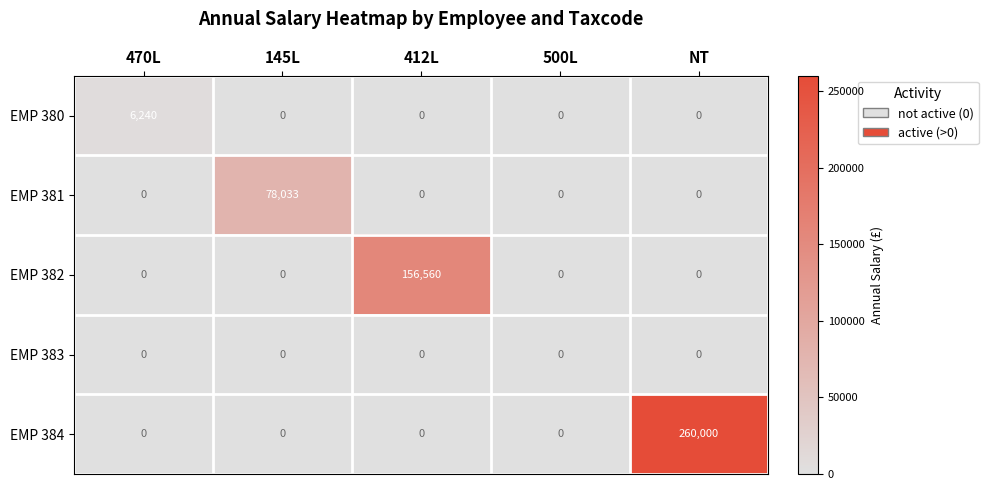

Count the number of data series in this chart.

5